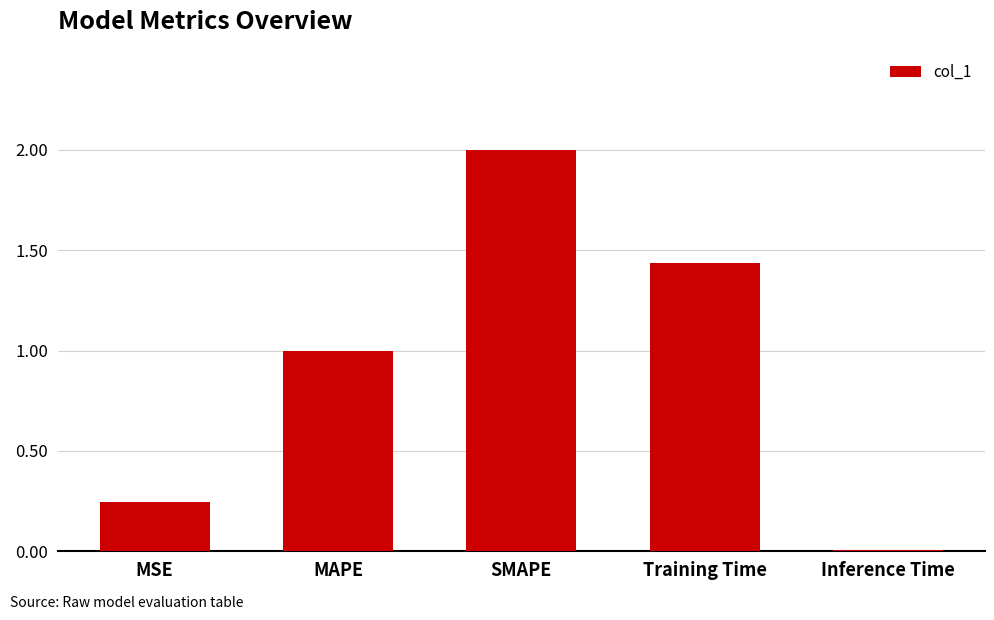

Are the bars grouped side by side (vs. stacked)?

No